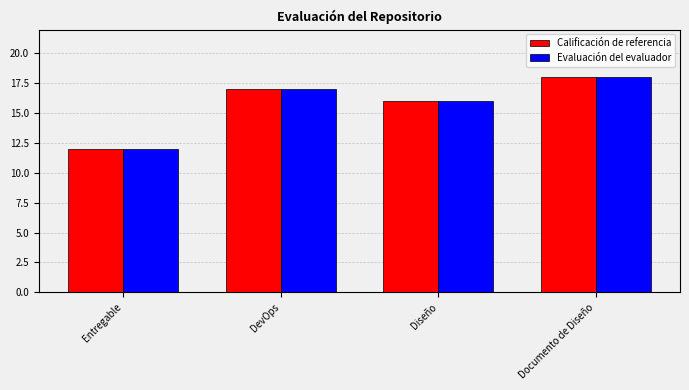

True or false: Calificación de referencia has a value of 10 at DevOps.

False